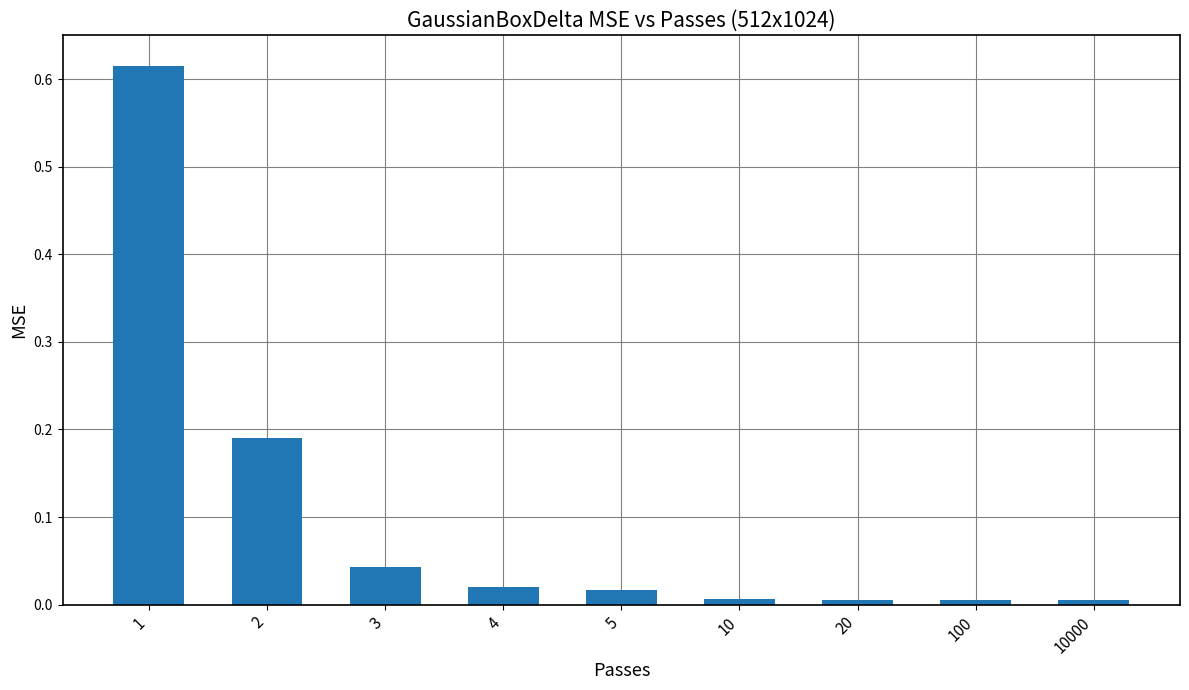

True or false: the data shows 0.1 at 3.

False